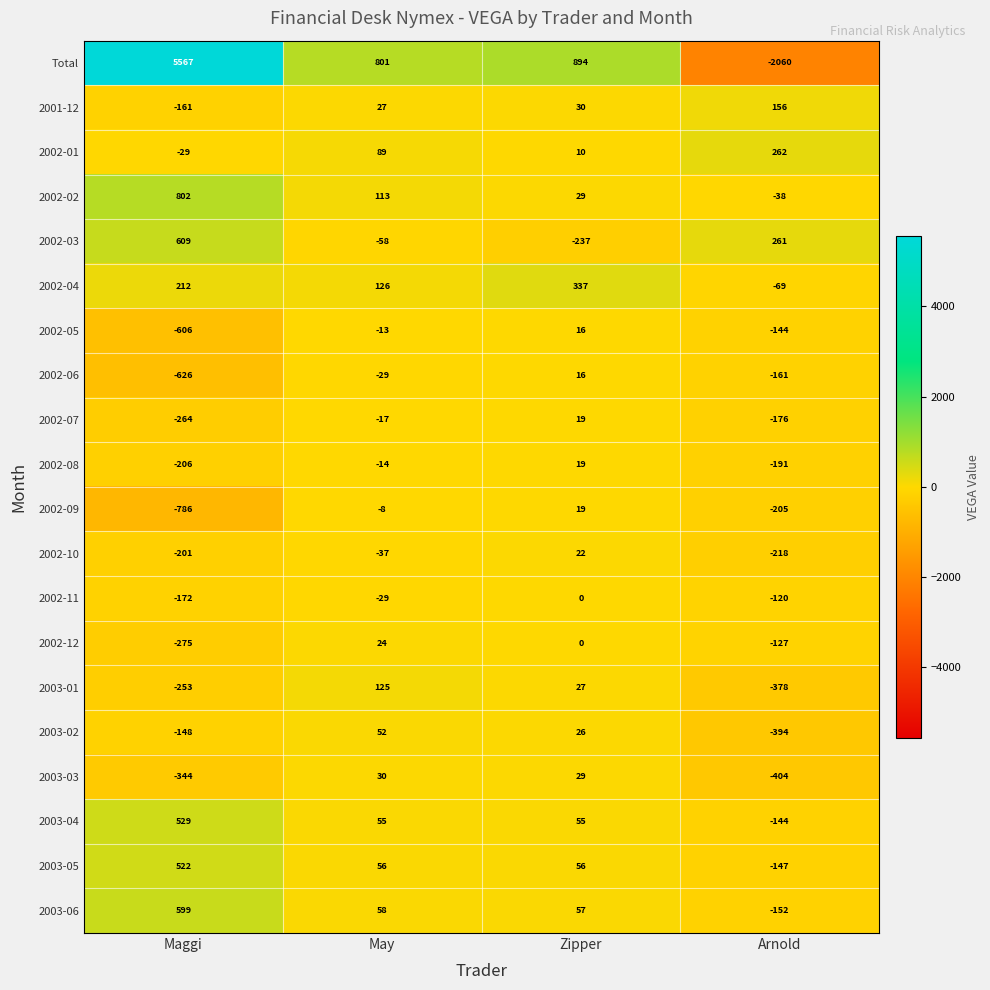

What is the approximate value of 2002-08 at Maggi?

-206